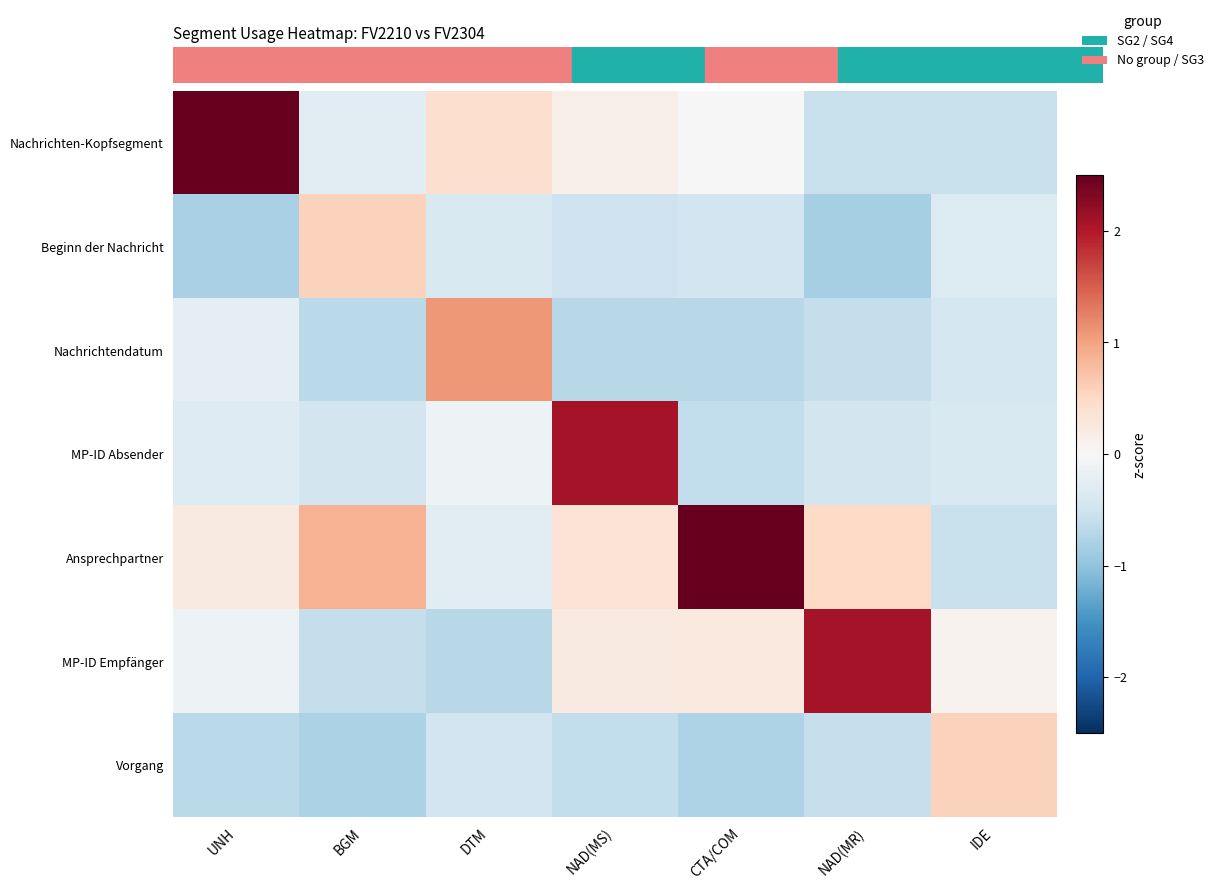

Reading left to right, transcribe all the data shown in this chart.

Nachrichten-Kopfsegment: UNH=2.6	BGM=-0.3	DTM=0.4	NAD(MS)=0.2	CTA/COM=-0.0	NAD(MR)=-0.5	IDE=-0.5
Beginn der Nachricht: UNH=-0.8	BGM=0.6	DTM=-0.4	NAD(MS)=-0.5	CTA/COM=-0.5	NAD(MR)=-0.8	IDE=-0.3
Nachrichtendatum: UNH=-0.2	BGM=-0.7	DTM=1.1	NAD(MS)=-0.7	CTA/COM=-0.7	NAD(MR)=-0.6	IDE=-0.4
MP-ID Absender: UNH=-0.3	BGM=-0.5	DTM=-0.1	NAD(MS)=2.1	CTA/COM=-0.6	NAD(MR)=-0.5	IDE=-0.4
Ansprechpartner: UNH=0.2	BGM=0.9	DTM=-0.3	NAD(MS)=0.3	CTA/COM=4.6	NAD(MR)=0.5	IDE=-0.6
MP-ID Empfänger: UNH=-0.1	BGM=-0.6	DTM=-0.7	NAD(MS)=0.2	CTA/COM=0.2	NAD(MR)=2.1	IDE=0.1
Vorgang: UNH=-0.7	BGM=-0.8	DTM=-0.5	NAD(MS)=-0.6	CTA/COM=-0.8	NAD(MR)=-0.6	IDE=0.6